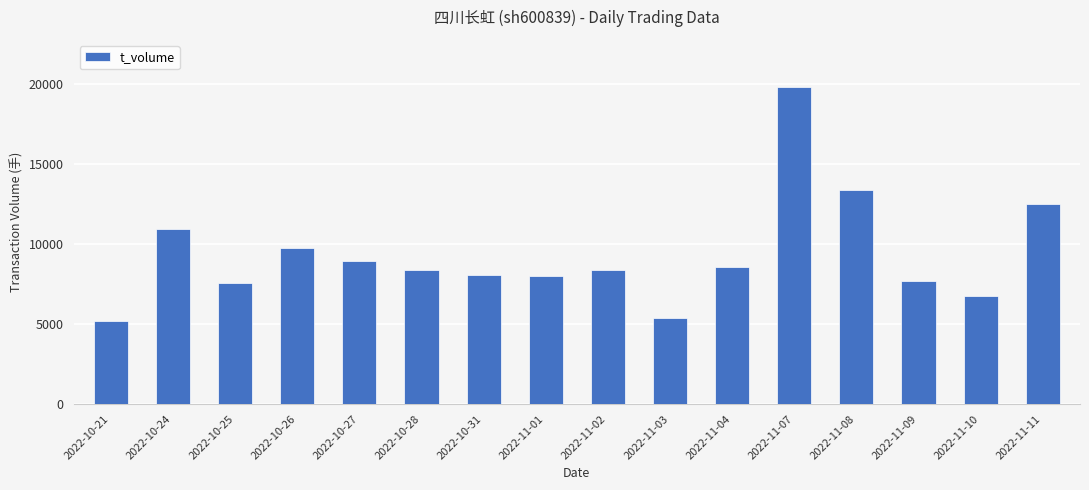

What is the greatest value displayed?

19769